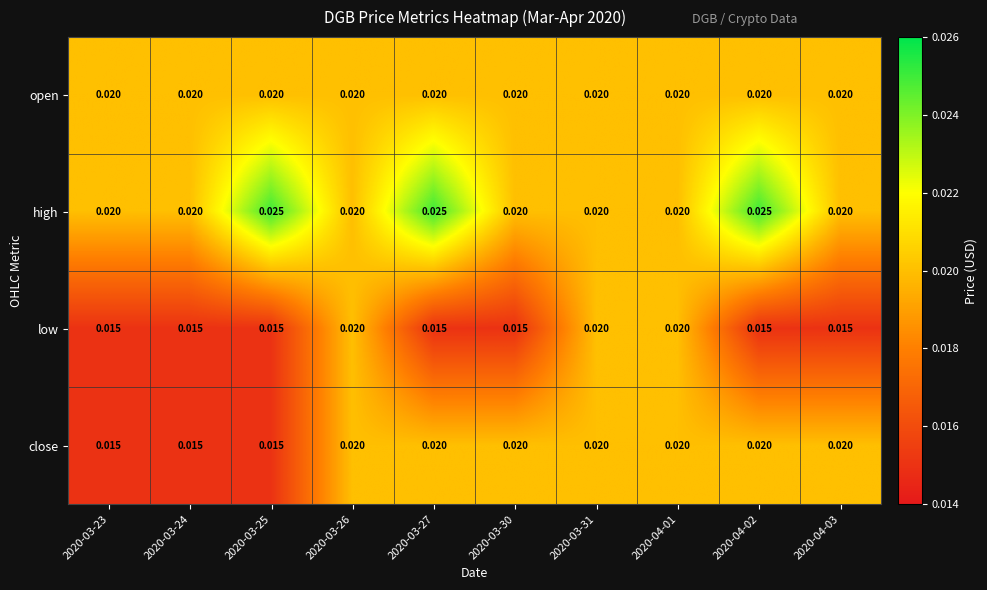

Rank the series by their average value, from highest to lowest.

high, open, close, low